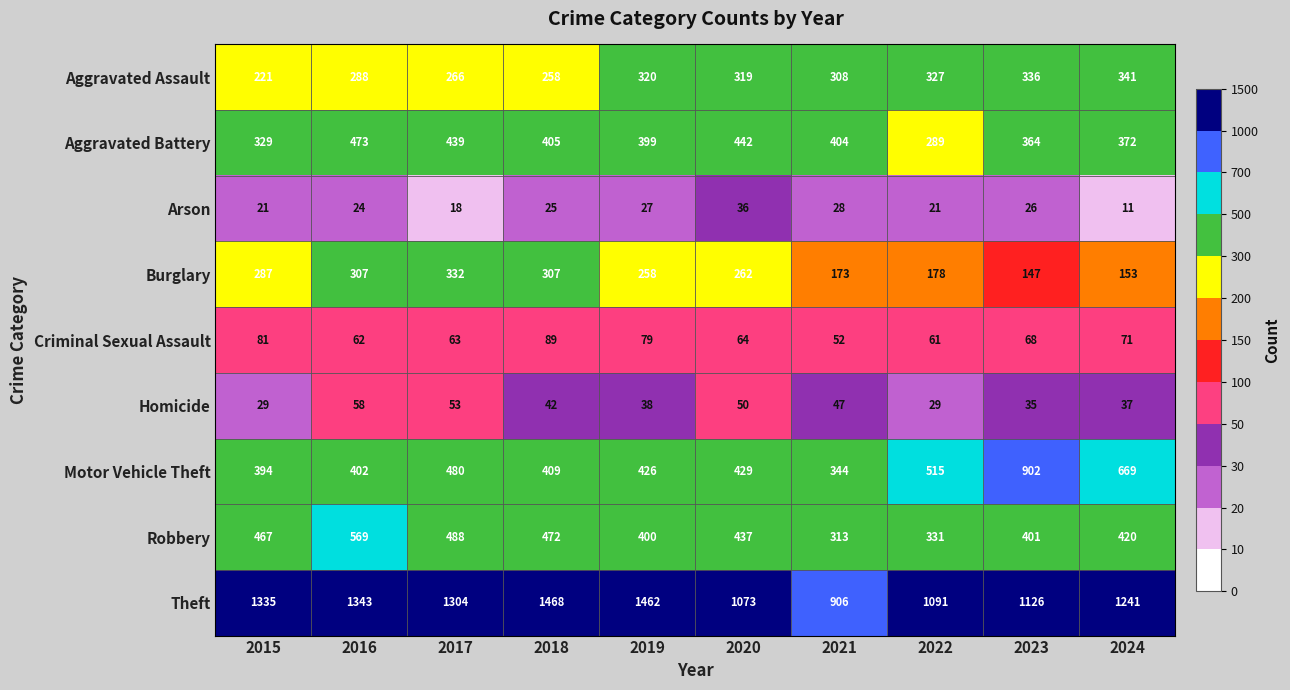

At which label does Aggravated Battery reach its peak?

2016